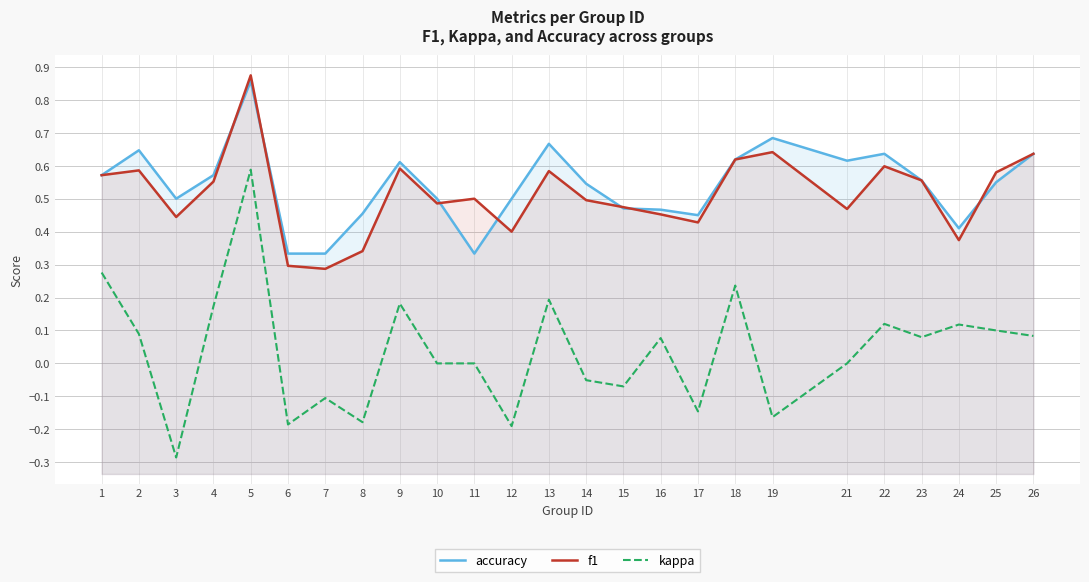

Rank the series by their maximum value, from highest to lowest.

f1, accuracy, kappa